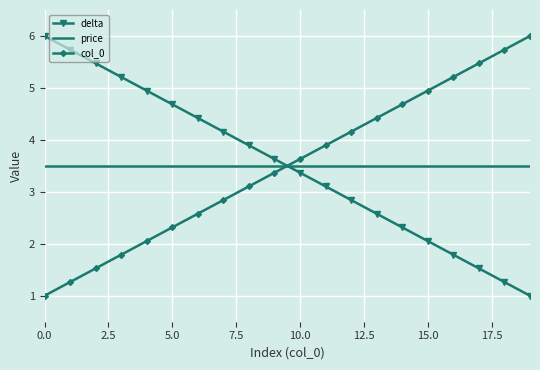

How many times do col_0 and delta cross each other?

1